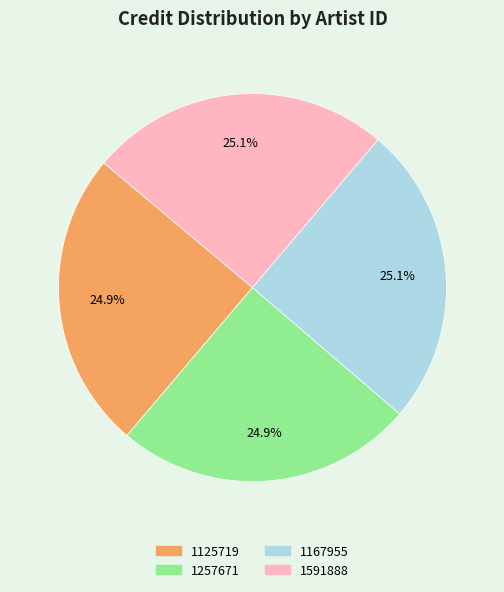

Is it true that 1125719 is 25% of the pie?

True